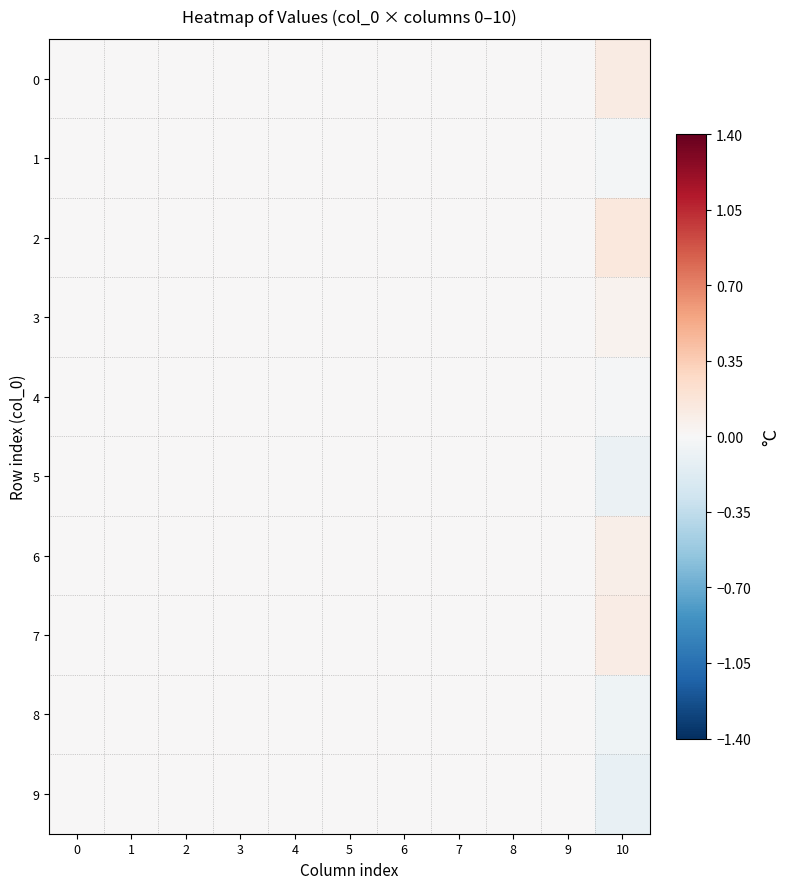

Count the number of data series in this chart.

10